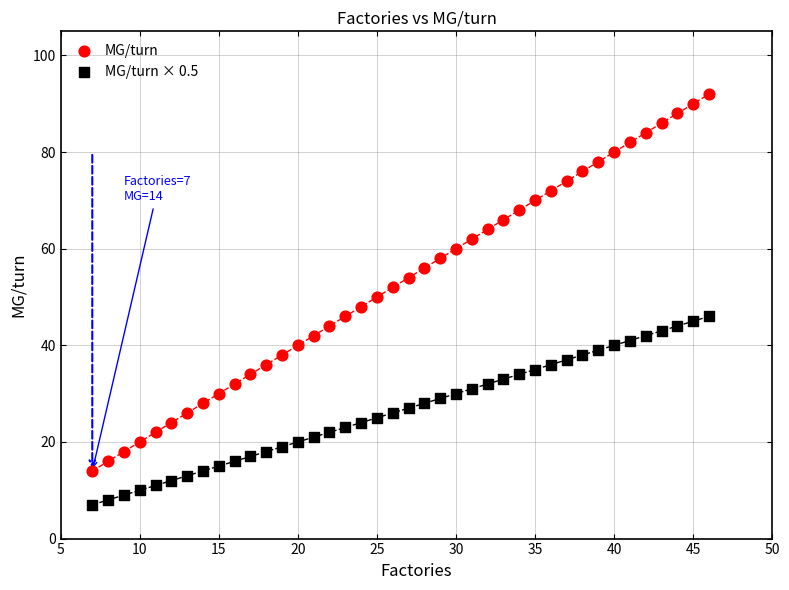

Across all data points, what is the range of Y values (max minus min)?

85